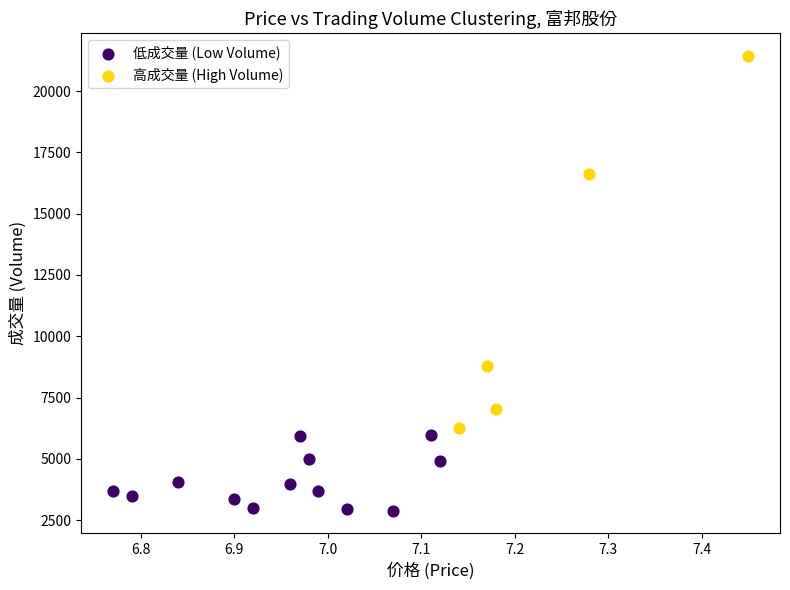

Which series contains the highest Y value?

高成交量 (High Volume)